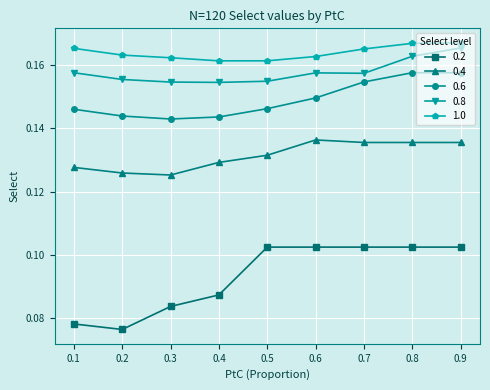

True or false: 0.2 and 0.8 intersect in this chart.

False